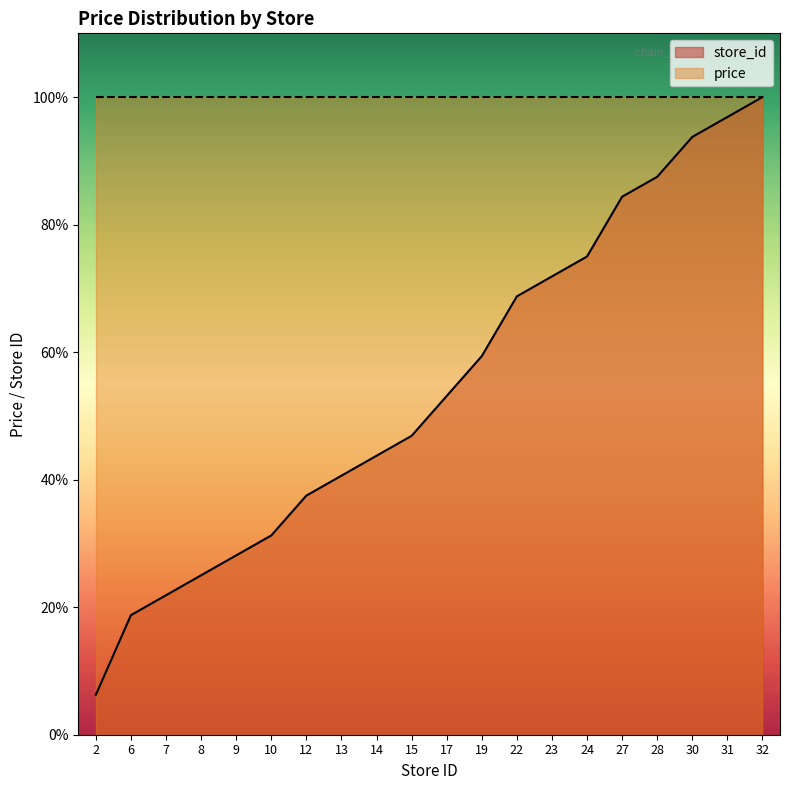

Reading right to left, extract all data points from this chart.

32=100.0	31=96.9	30=93.8	28=87.5	27=84.4	24=75.0	23=71.9	22=68.8	19=59.4	17=53.1	15=46.9	14=43.8	13=40.6	12=37.5	10=31.2	9=28.1	8=25.0	7=21.9	6=18.8	2=6.2